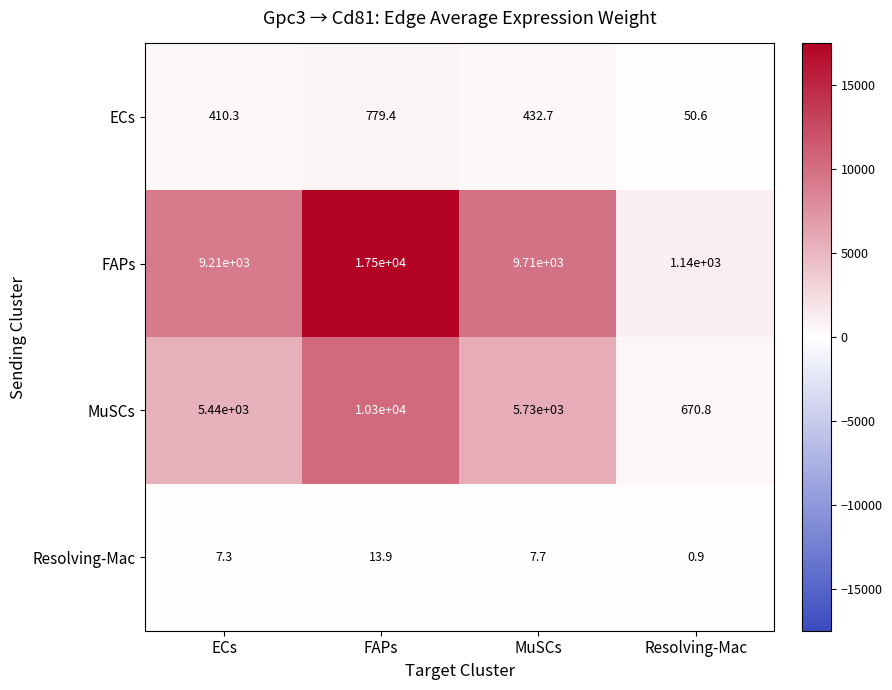

At which label does MuSCs first exceed 5730?

FAPs